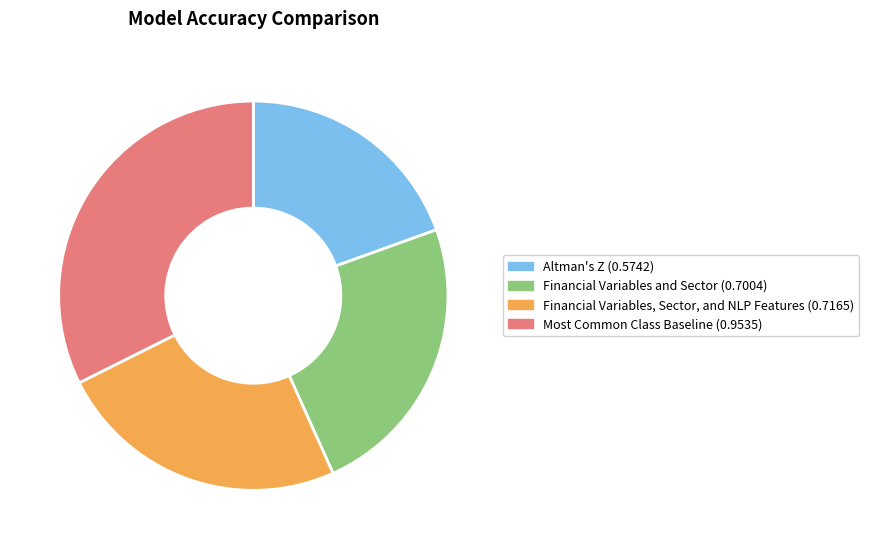

Which slice is the smallest?

Altman's Z